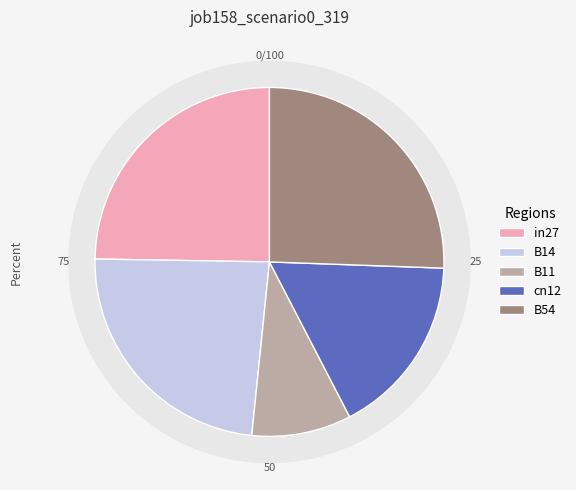

What is the total percentage of B11 and cn12?

26.1%